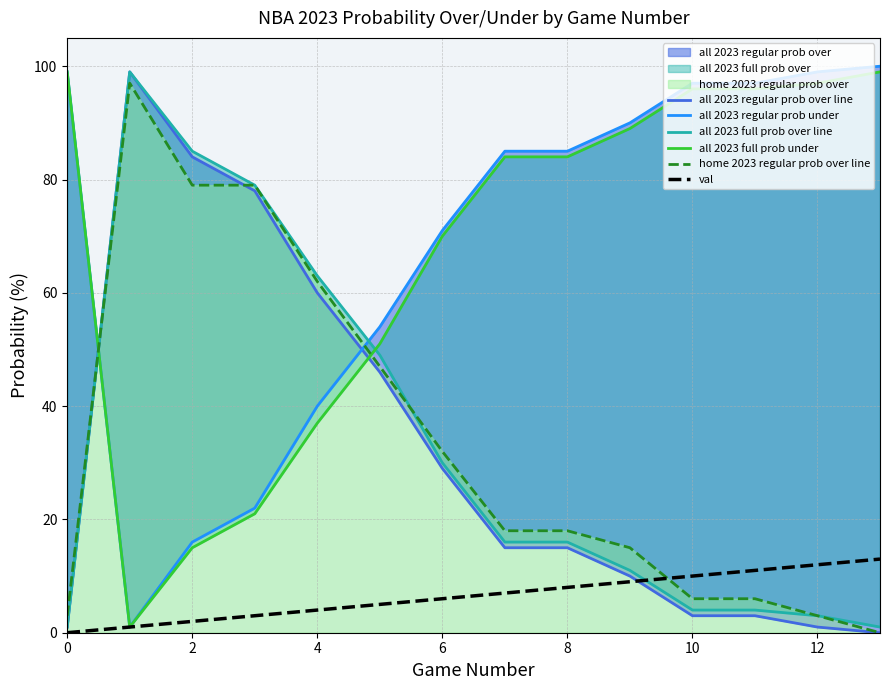

True or false: all 2023 full prob over line has more than 1 interior local peaks.

False